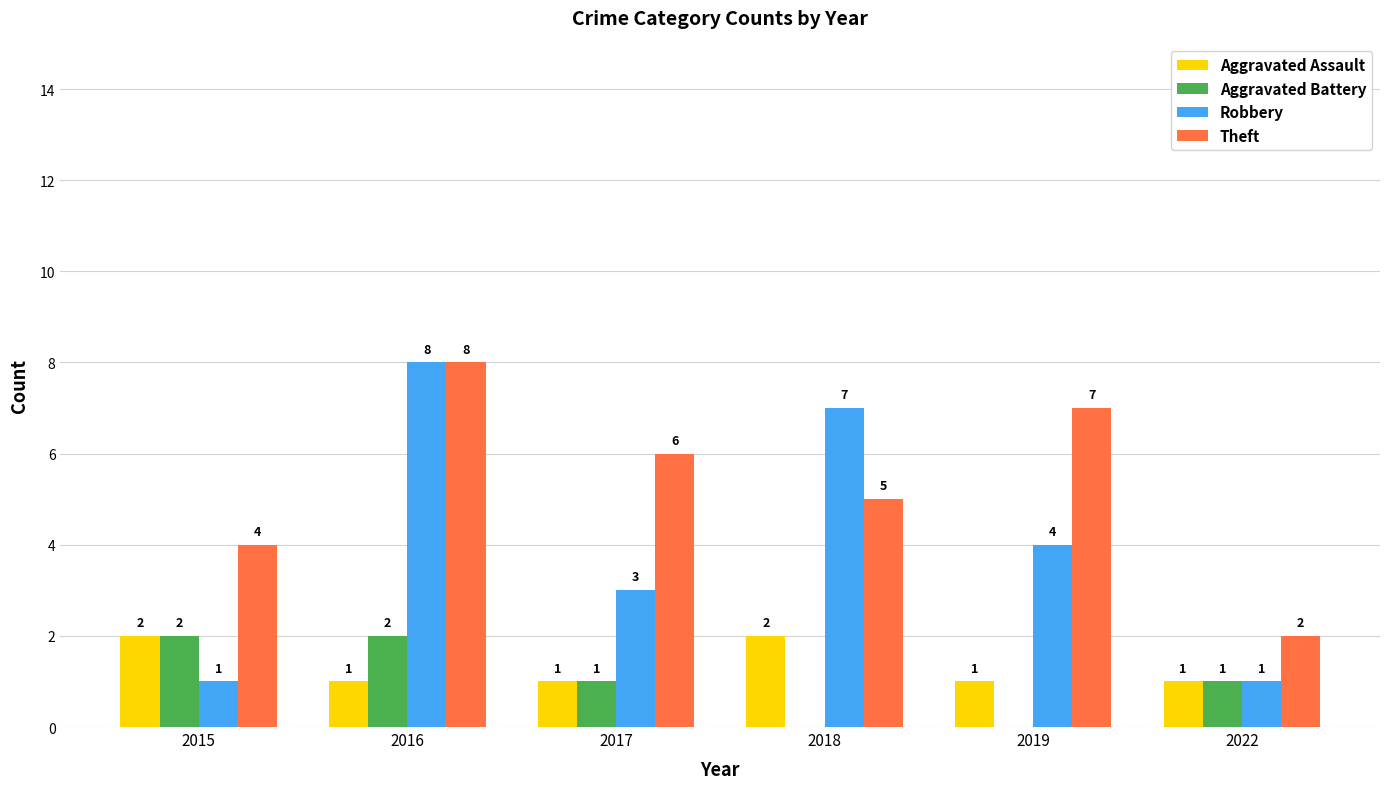

Which series has the largest range (max minus min)?

Robbery